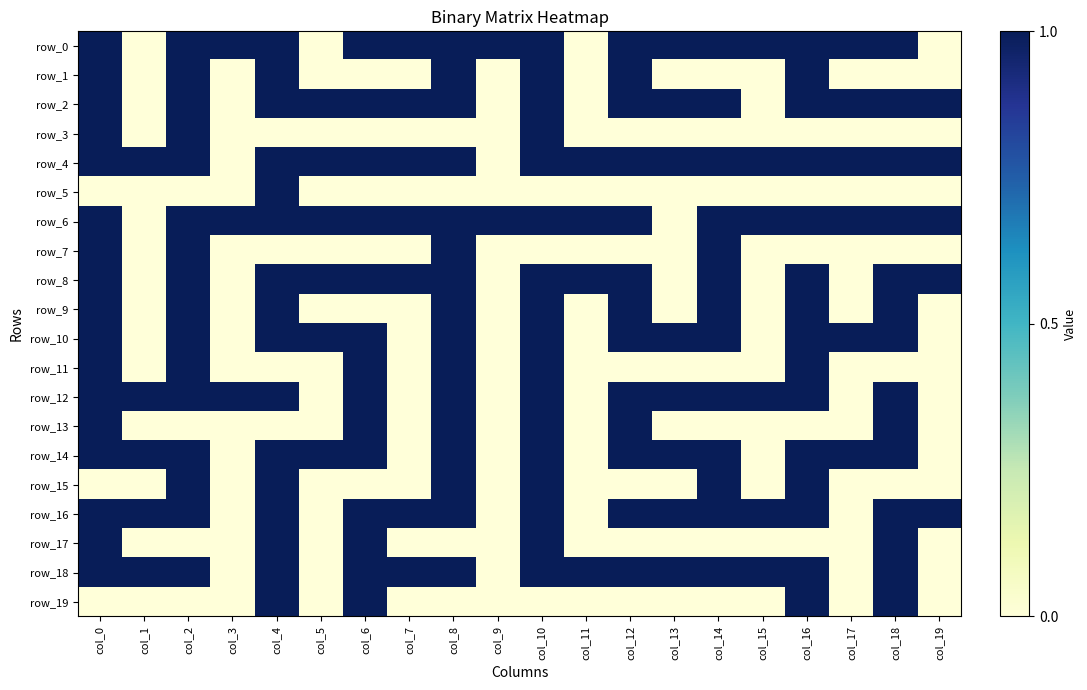

What is the difference between the maximum and minimum values in the row_7 series?

1